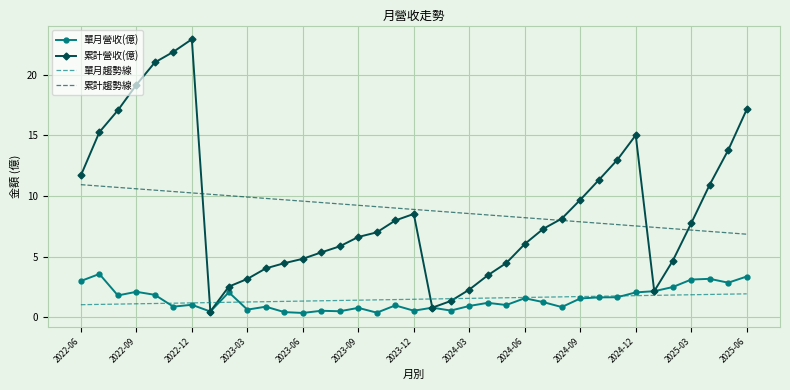

What is the highest value of the 單月營收(億) series?

3.6